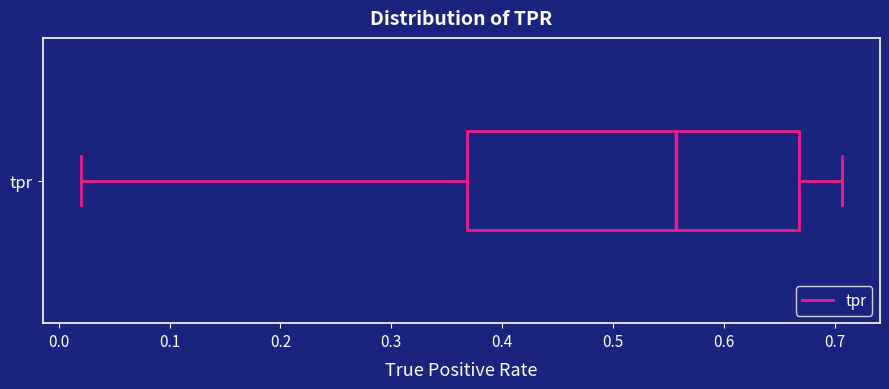

Where is the left edge of the box for tpr on the x-axis? The values are not printed on the chart, so give them approximately, as read against the axis.

0.37